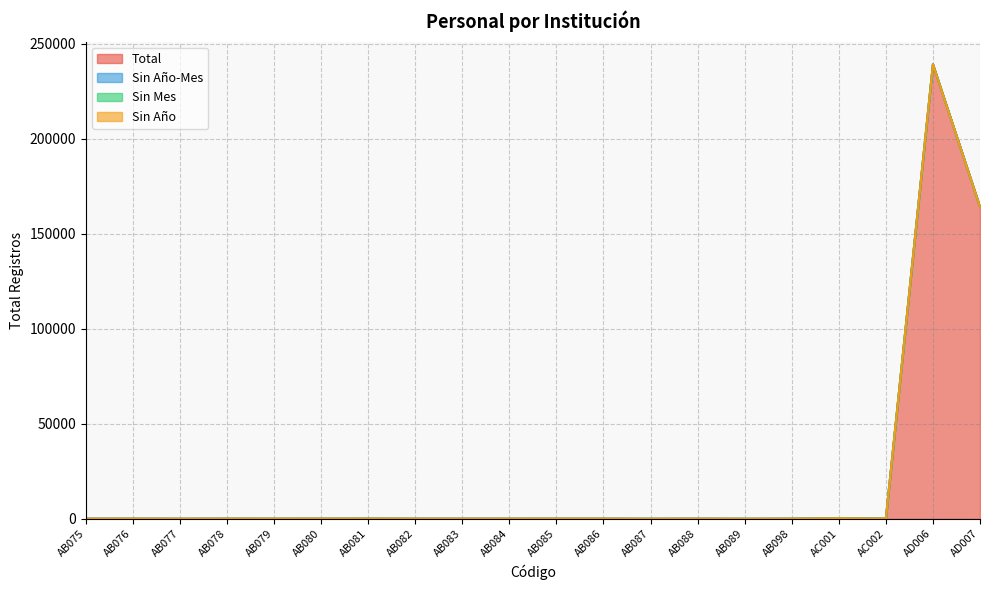

List the series in order of their peak value, highest first.

Total, Sin Año-Mes, Sin Mes, Sin Año